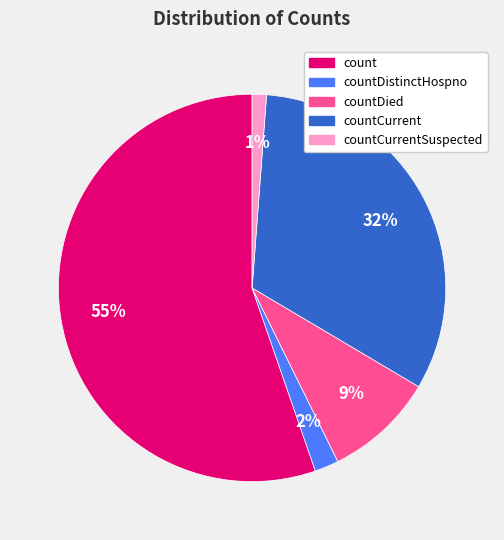

To the nearest percent, what is the average slice percentage?

20%